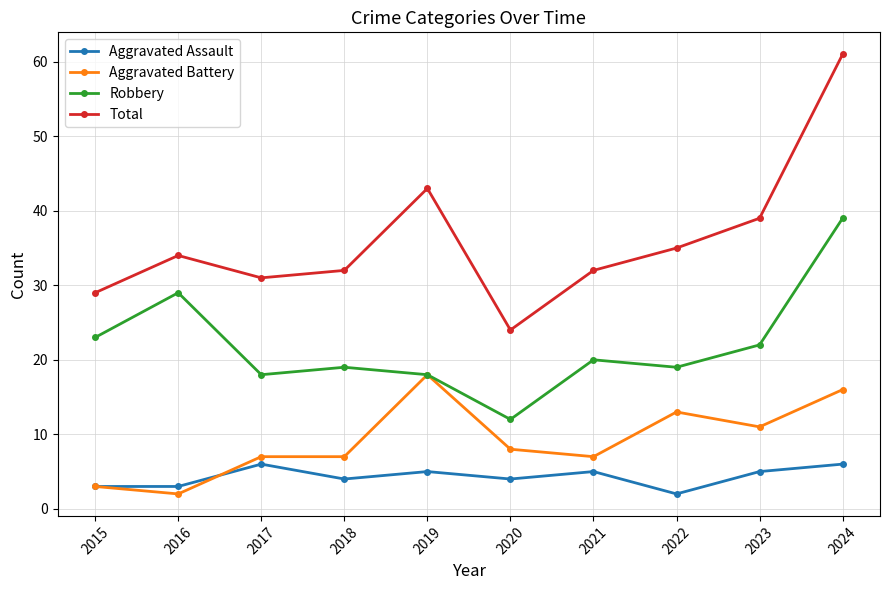

What are all the series names shown in the legend?

Aggravated Assault, Aggravated Battery, Robbery, Total